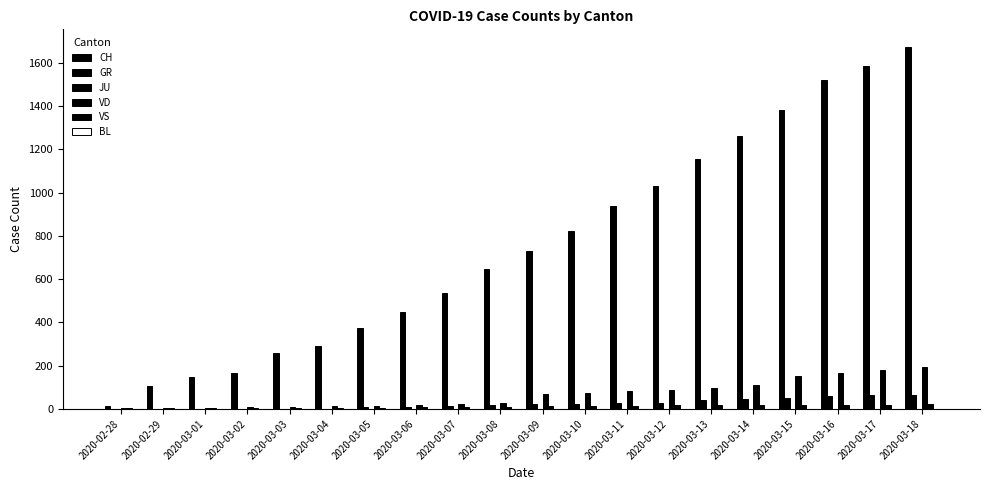

At which category does the chart reach its peak across all series?

2020-03-18